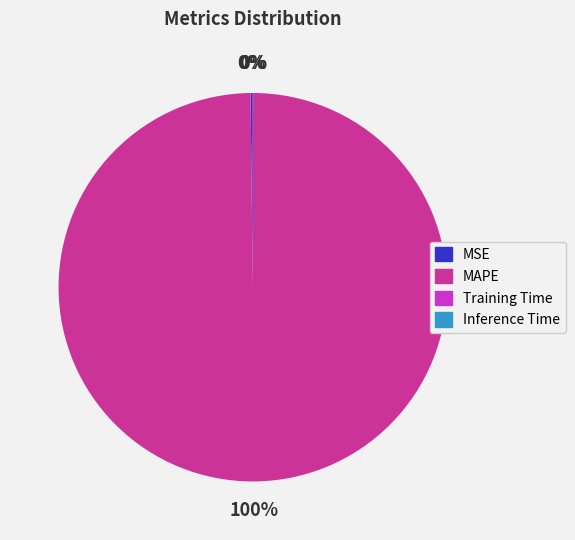

Is there any slice that represents more than half of the pie?

Yes